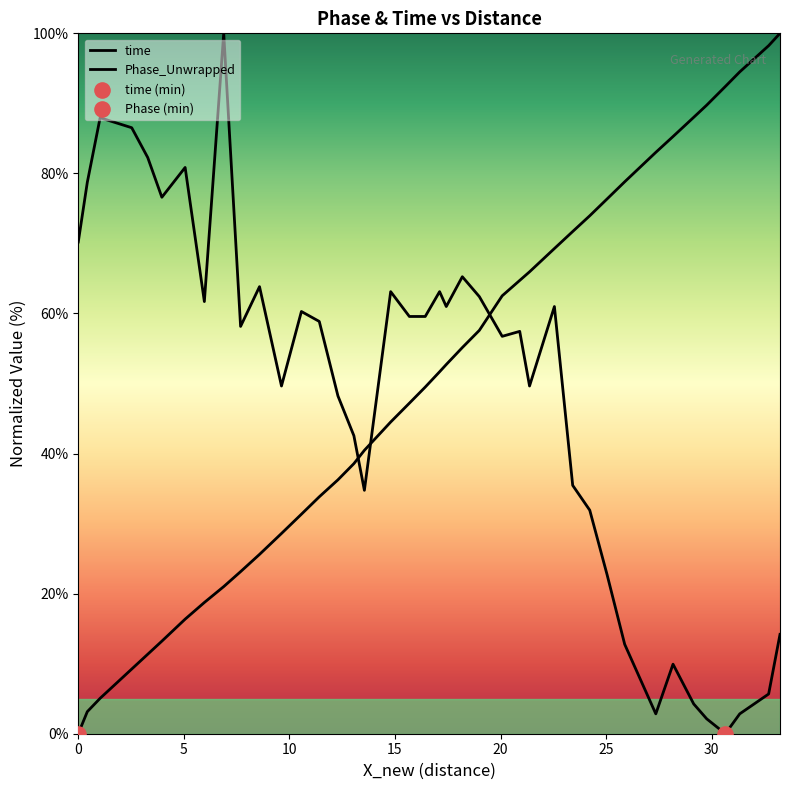

Which series contains the highest Y value?

time